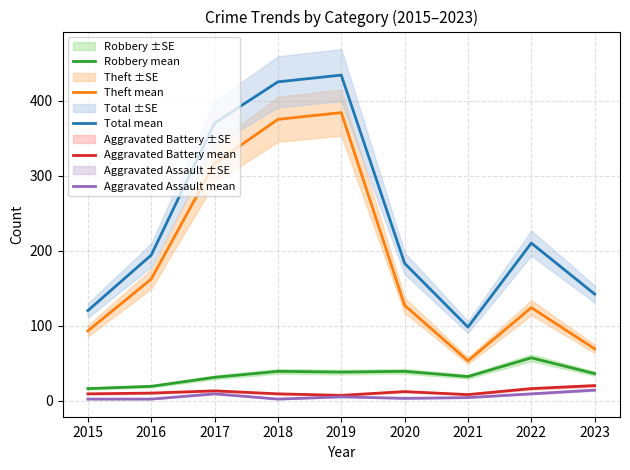

True or false: Aggravated Assault mean has a value of 5 at 2020.

False